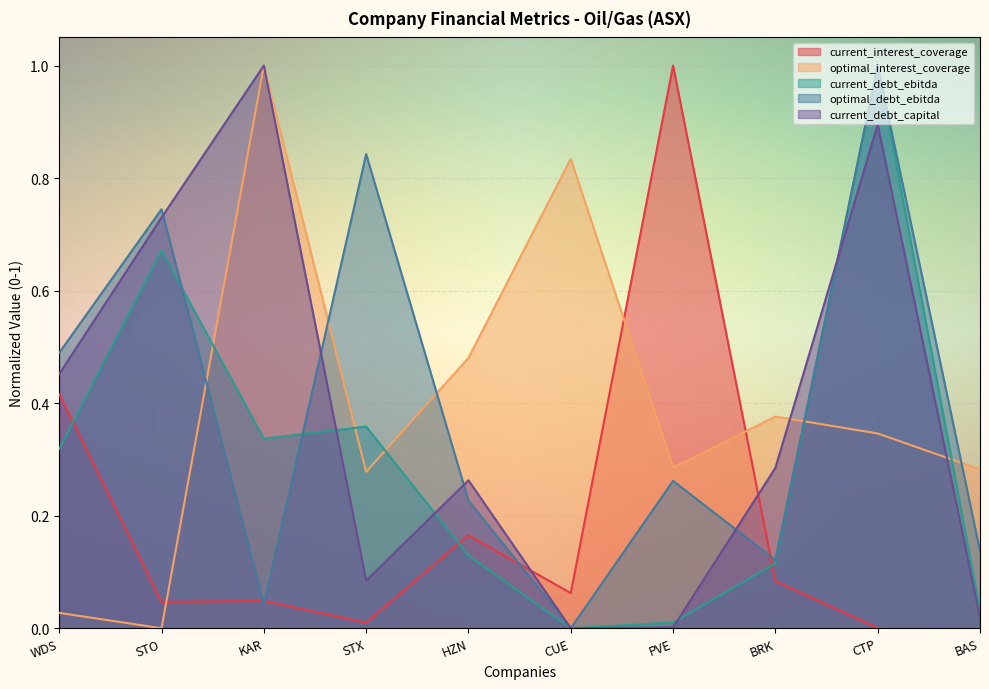

What is the spread (max minus min) of values at CUE?

0.8